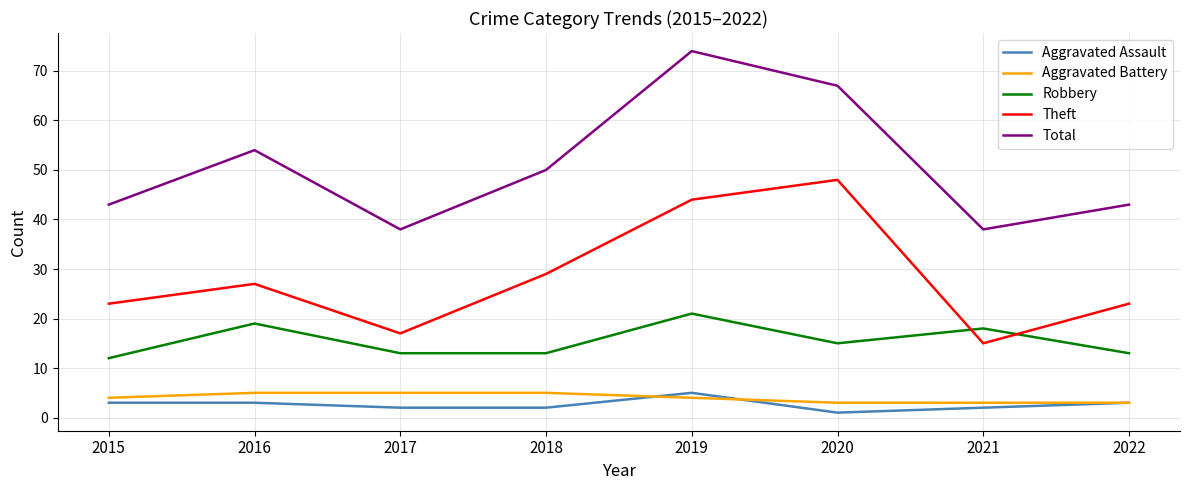

At how many categories does at least one series exceed 22?

8